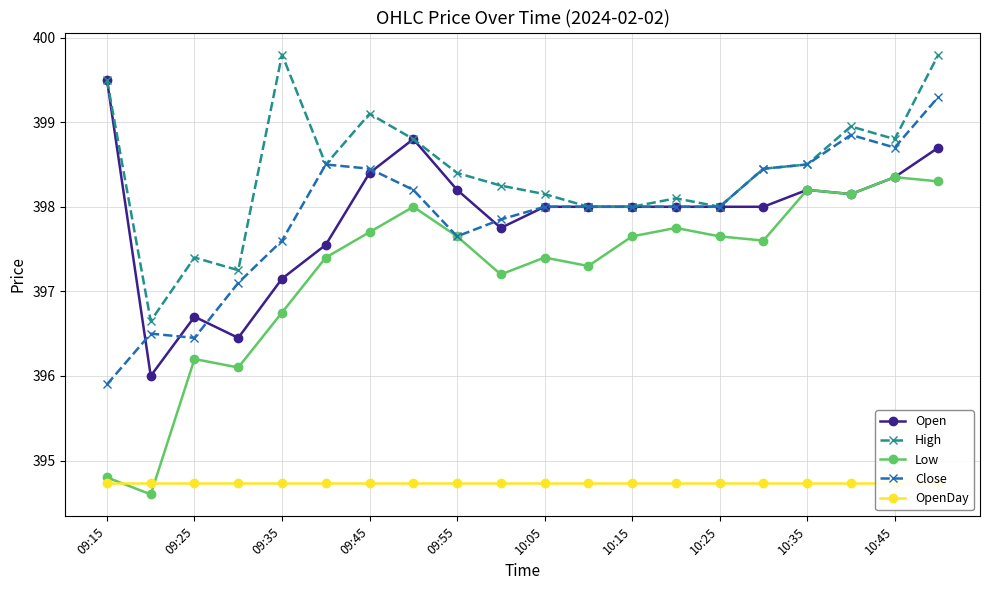

What is the maximum value for Open?

399.5